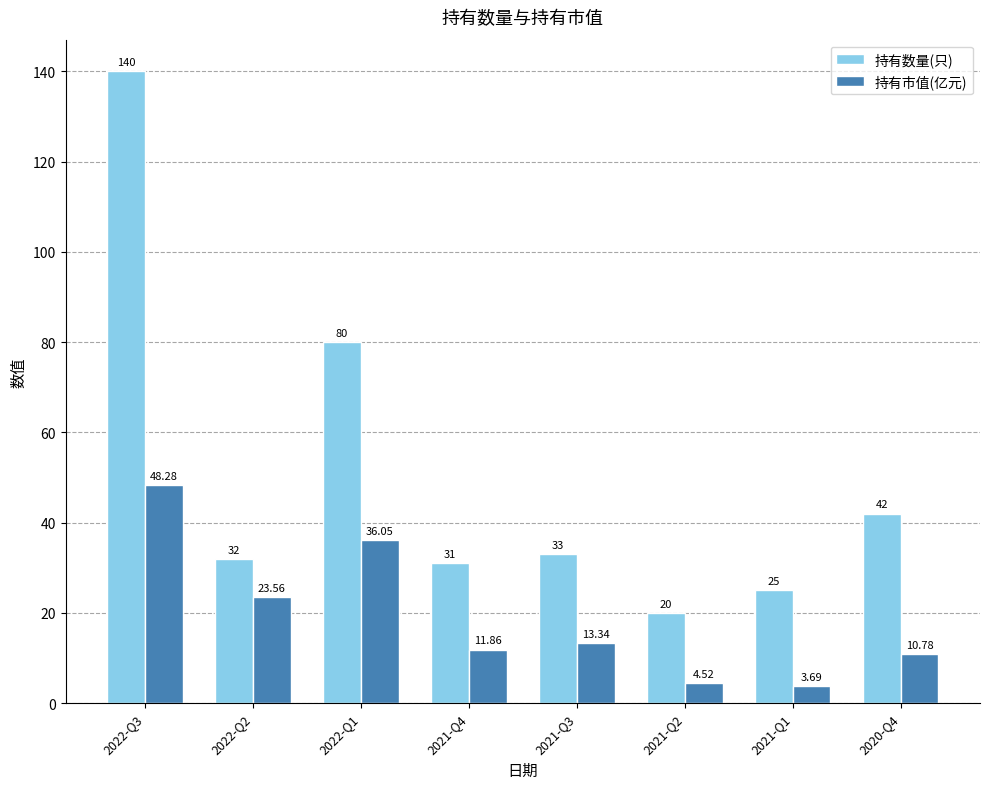

Is it true that 持有数量(只) equals 8.5 at 2021-Q4?

False